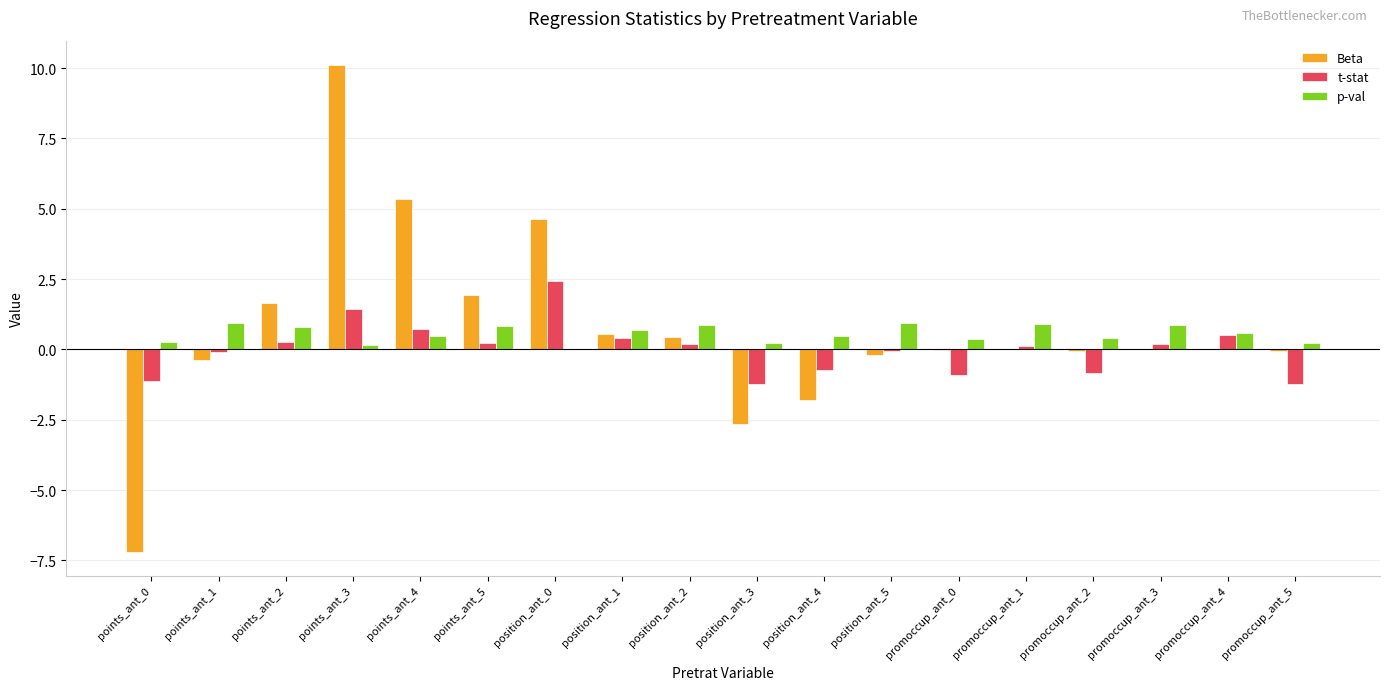

At which category is the sum across all series the highest?

points_ant_3